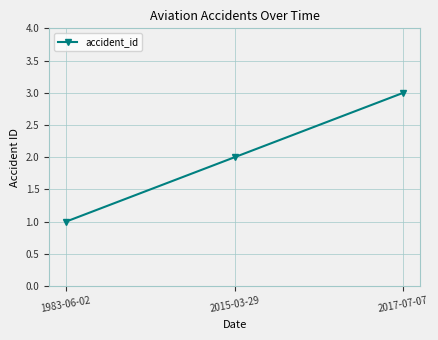

What is the value of the 1st point from the left?

1